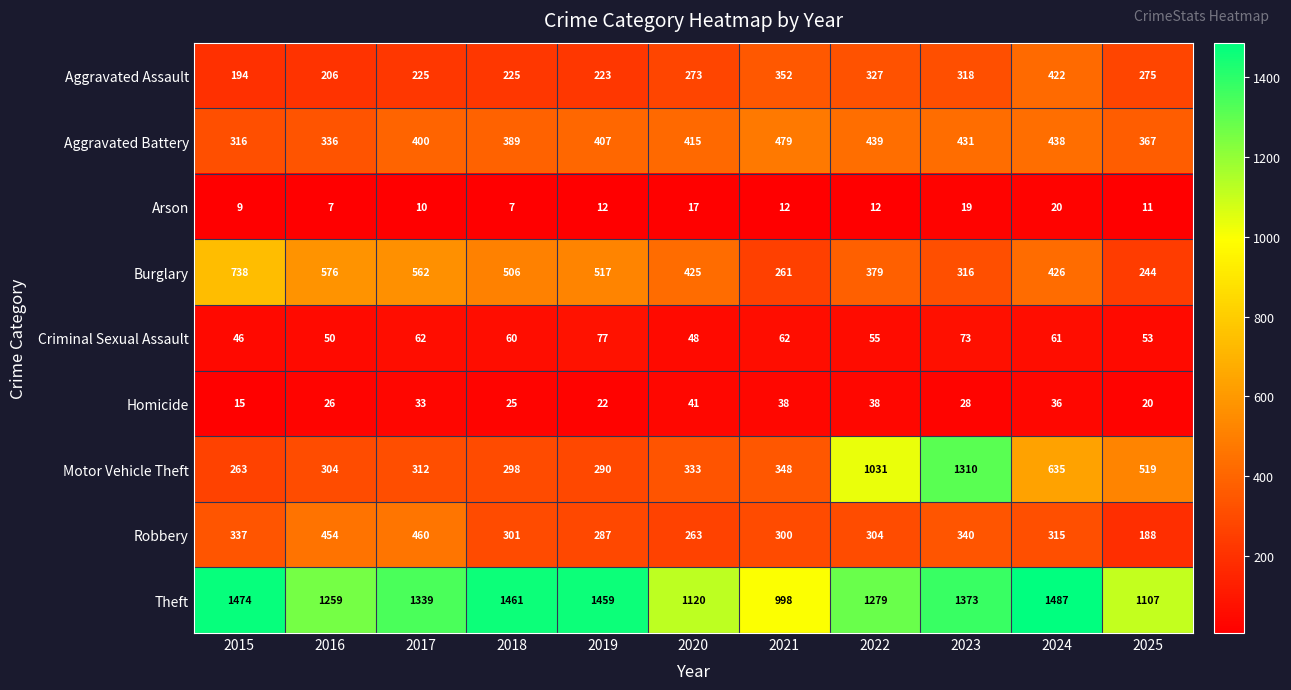

What is the sum of the Homicide values at 2022 and 2024?

74